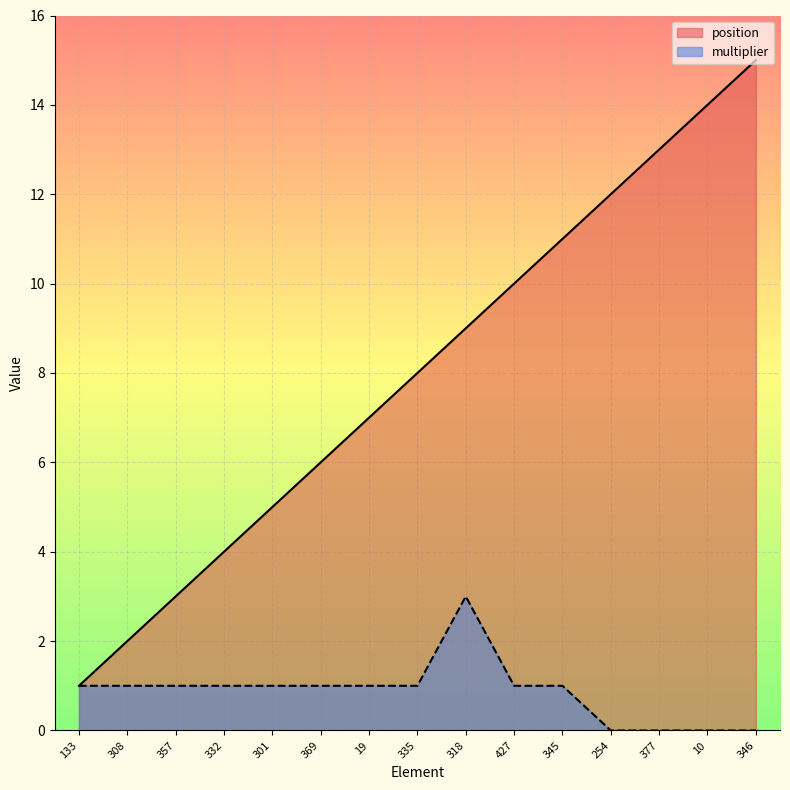

True or false: position and multiplier intersect in this chart.

False